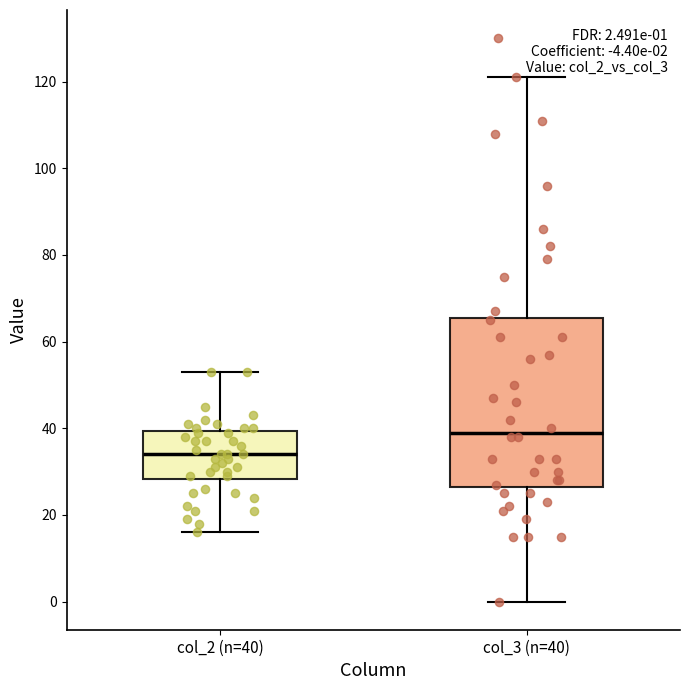

Which box is the tallest, from its lower edge to its upper edge?

col_3 (n=40)